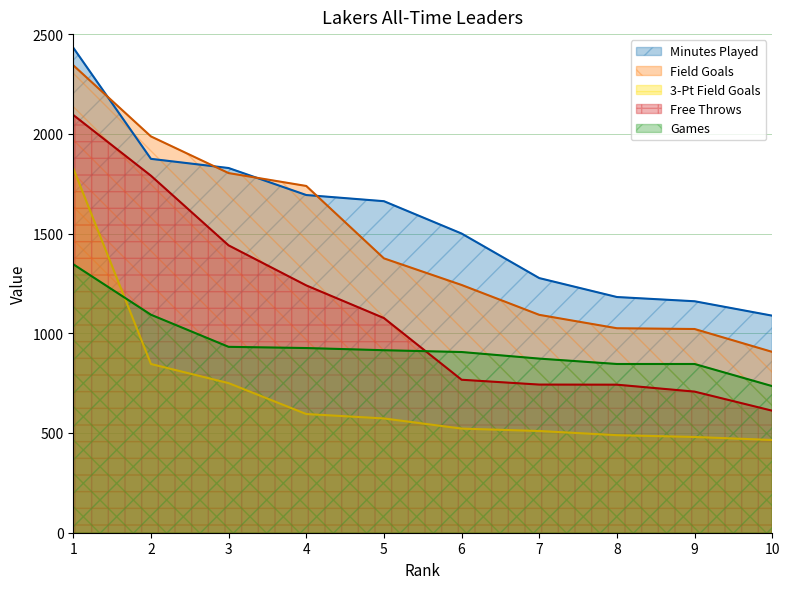

Reading right to left, list all the values displayed in this chart.

Minutes Played: 1088.2	1160.5	1181.8	1276.7	1500.1	1662.2	1693.2	1828.6	1874.6	2431.8
Field Goals: 906.6	1021.4	1025.2	1092.4	1242.2	1375.6	1738.6	1803.2	1987.0	2343.8
3-Pt Field Goals: 465.0	480.0	489.0	510.0	522.0	573.0	595.0	750.0	846.0	1827.0
Free Throws: 611.8	707.5	742.2	742.8	767.0	1076.2	1240.0	1440.8	1790.0	2094.5
Games: 735.0	846.0	846.0	873.0	906.0	915.0	926.0	932.0	1093.0	1346.0